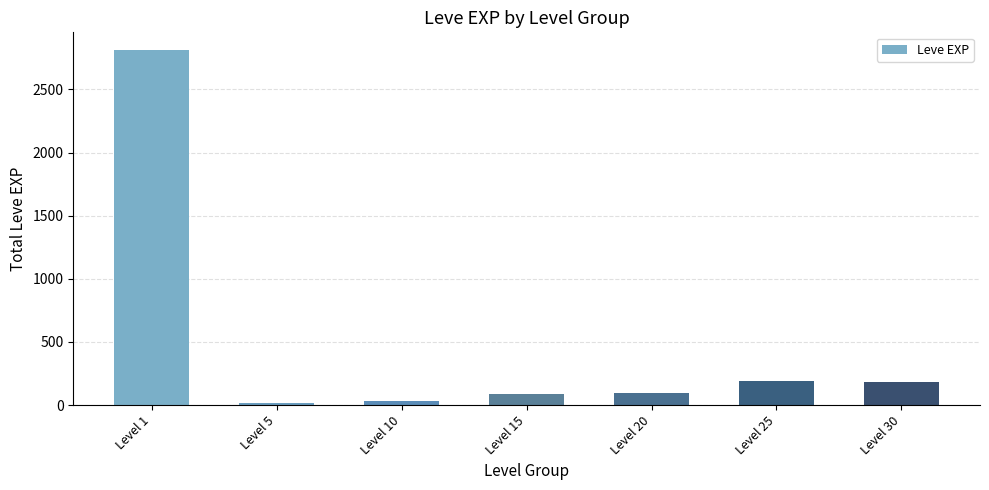

Is it true that the value at Level 25 is 303?

False